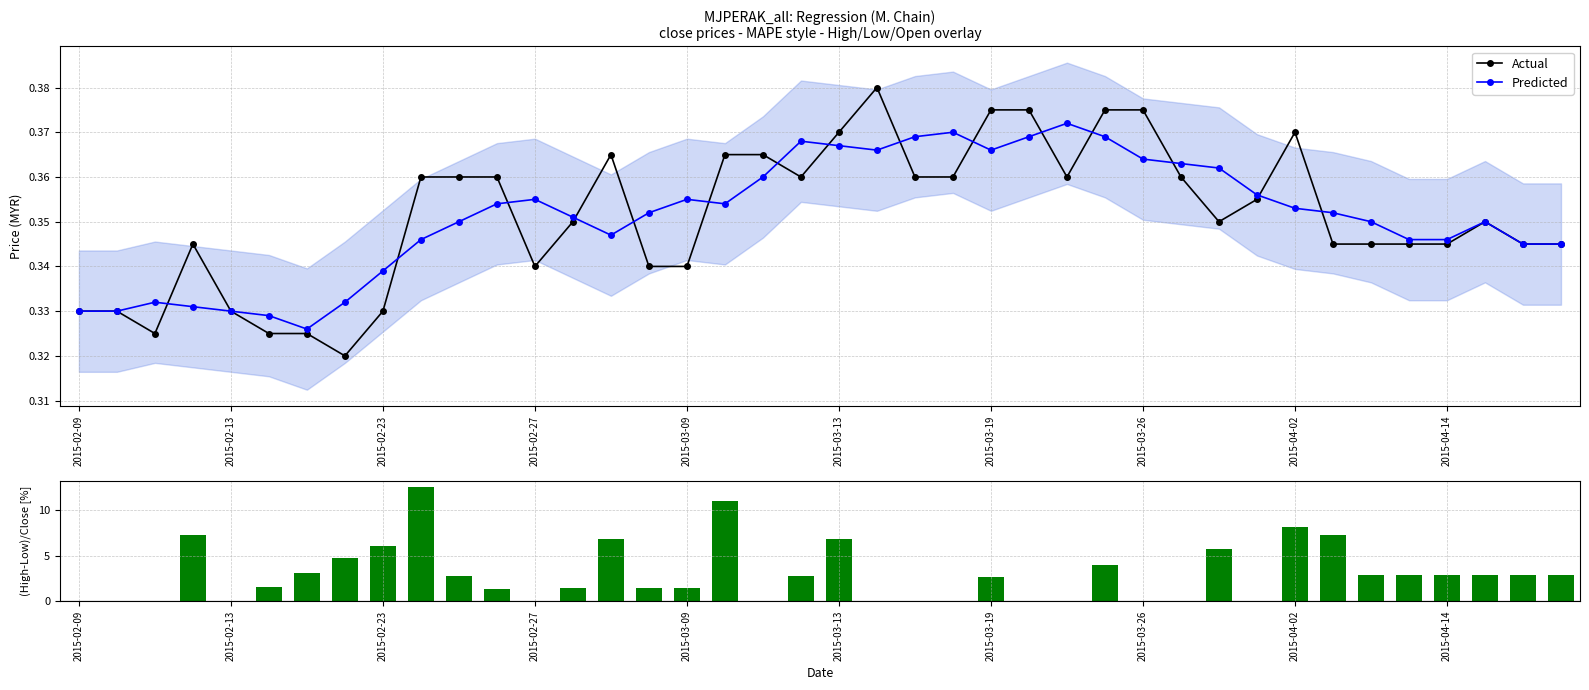

Does the chart contain any negative values?

No